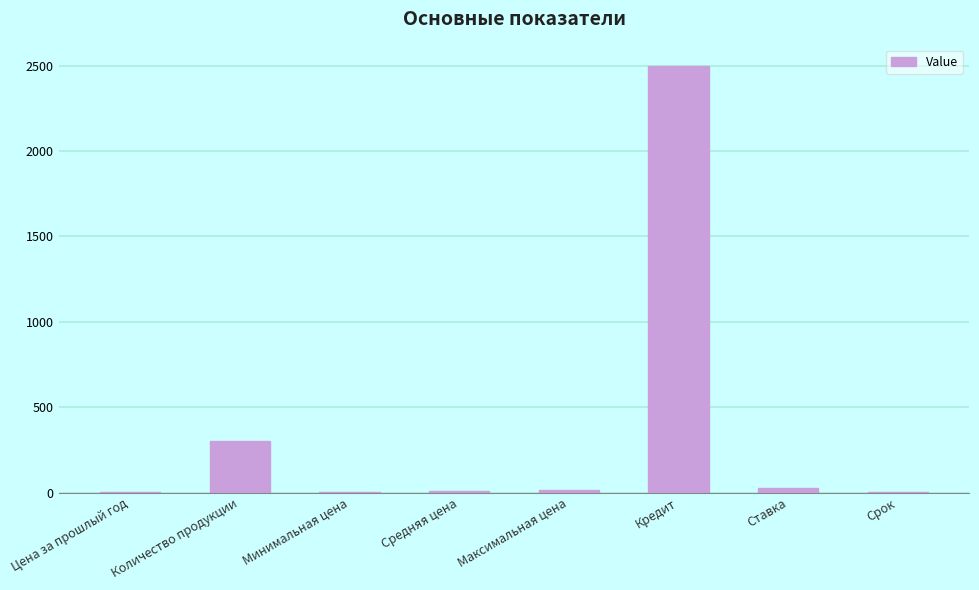

What is the sum of all values?

2857